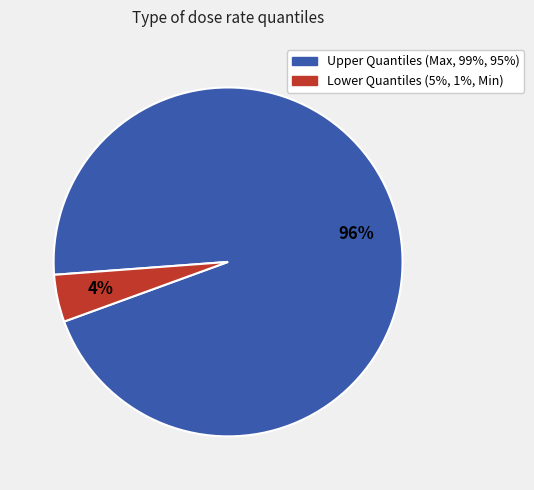

Is there any slice that represents more than half of the pie?

Yes